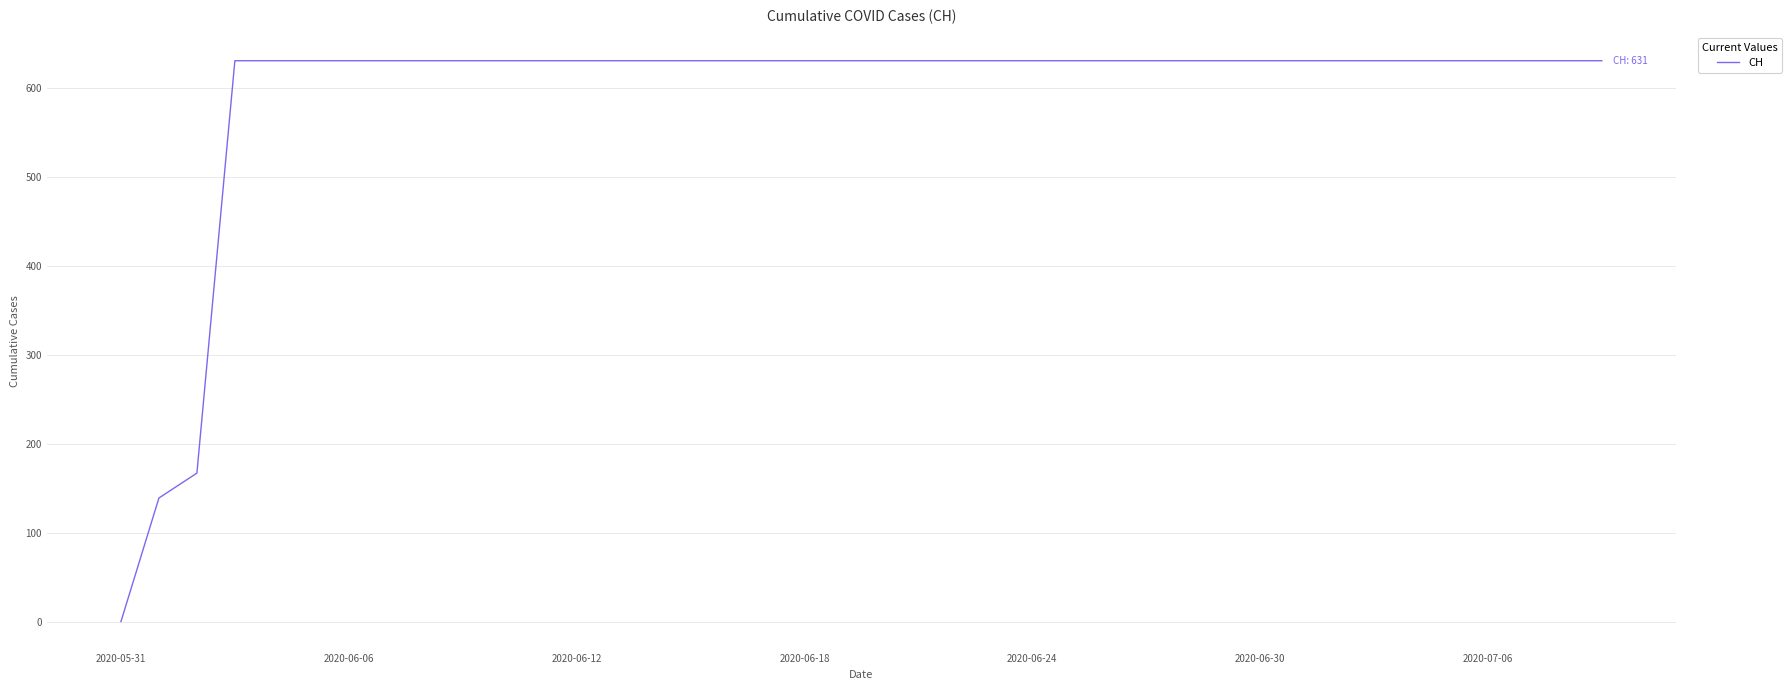

How many series are shown in this chart?

1